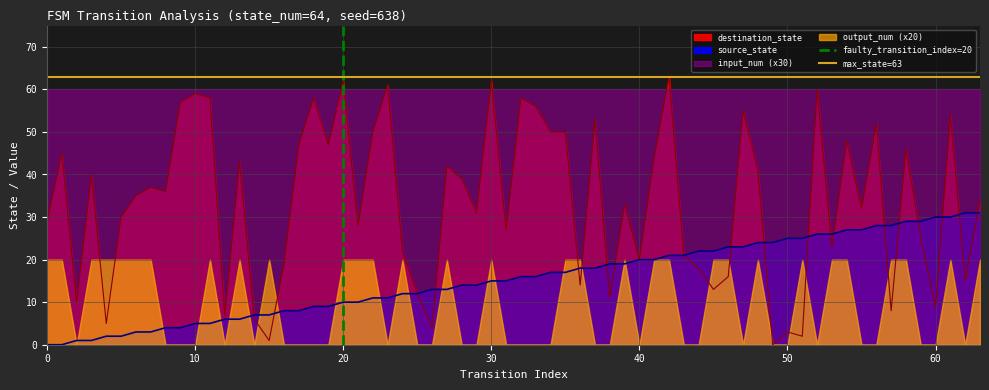

How many lines are shown in the chart?

2